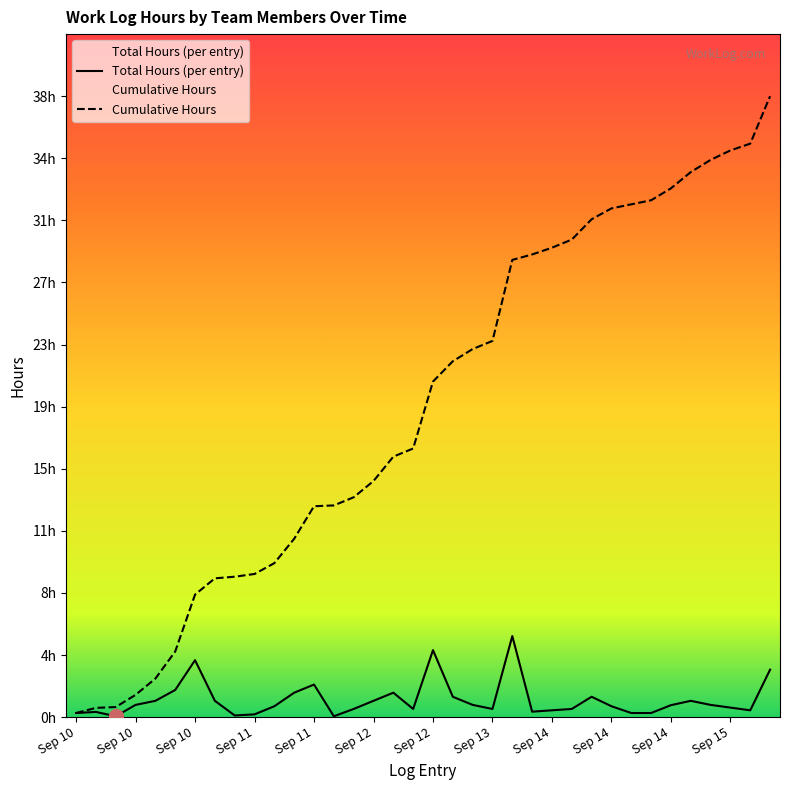

True or false: Cumulative Hours and Total Hours intersect in this chart.

False